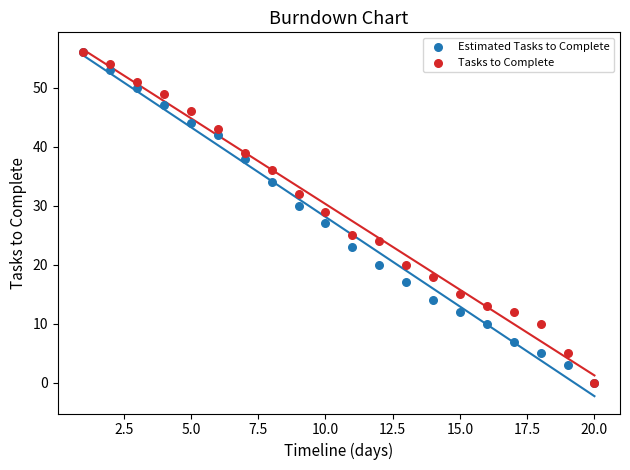

What are all the series names shown in the legend?

Estimated Tasks to Complete, Tasks to Complete